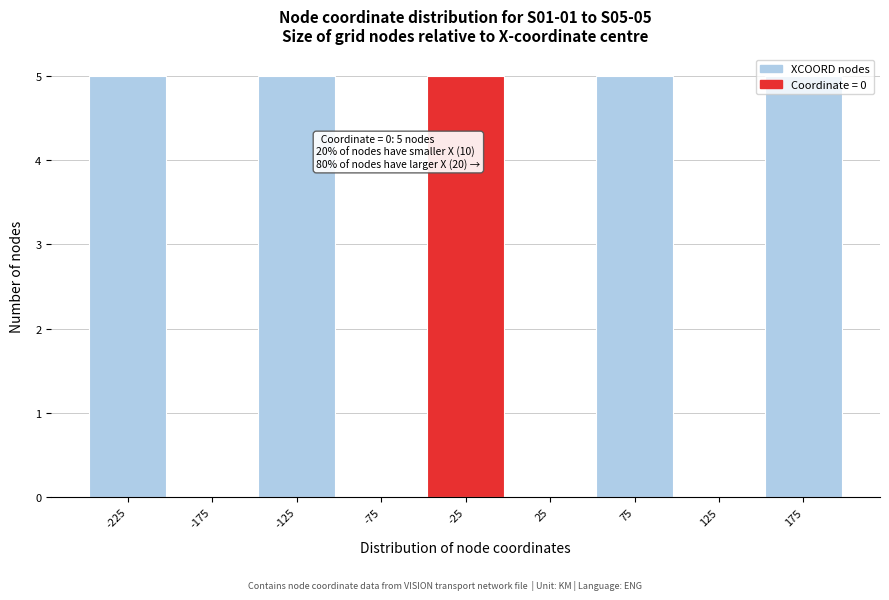

What is the sum of all values?

25